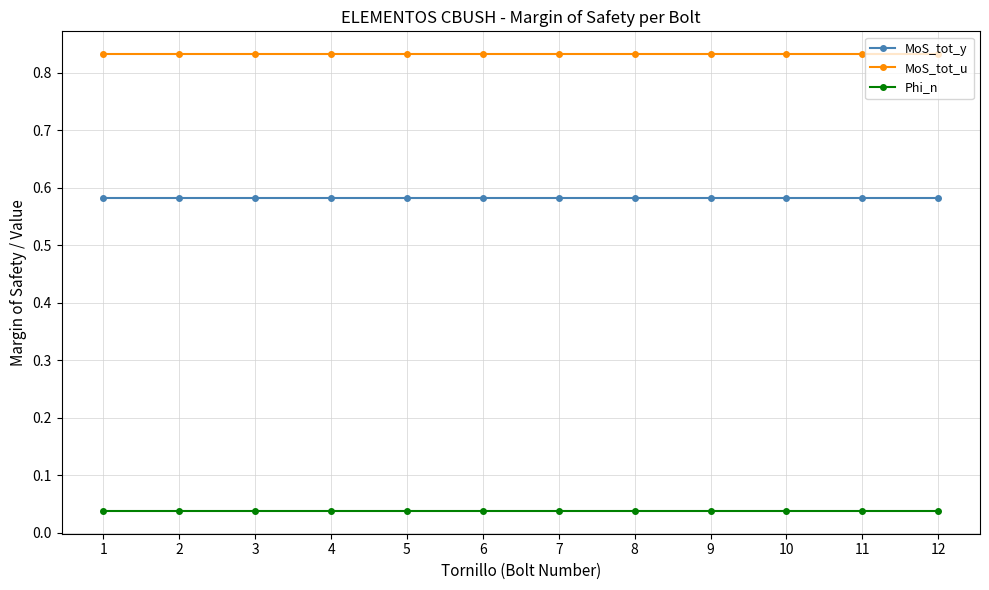

Rank the series by their average value, from highest to lowest.

MoS_tot_u, MoS_tot_y, Phi_n